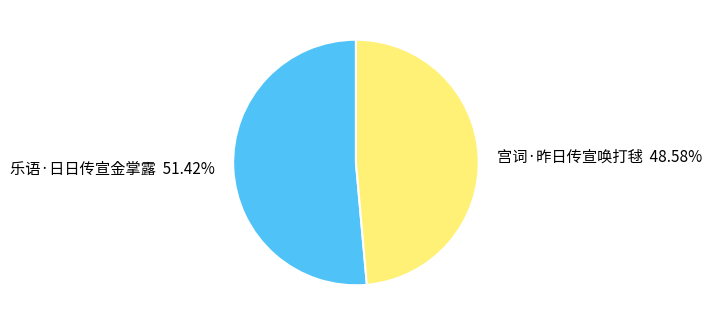

Do 宫词·昨日传宣唤打毬 and 乐语·日日传宣金掌露 together represent more than half of the pie?

Yes